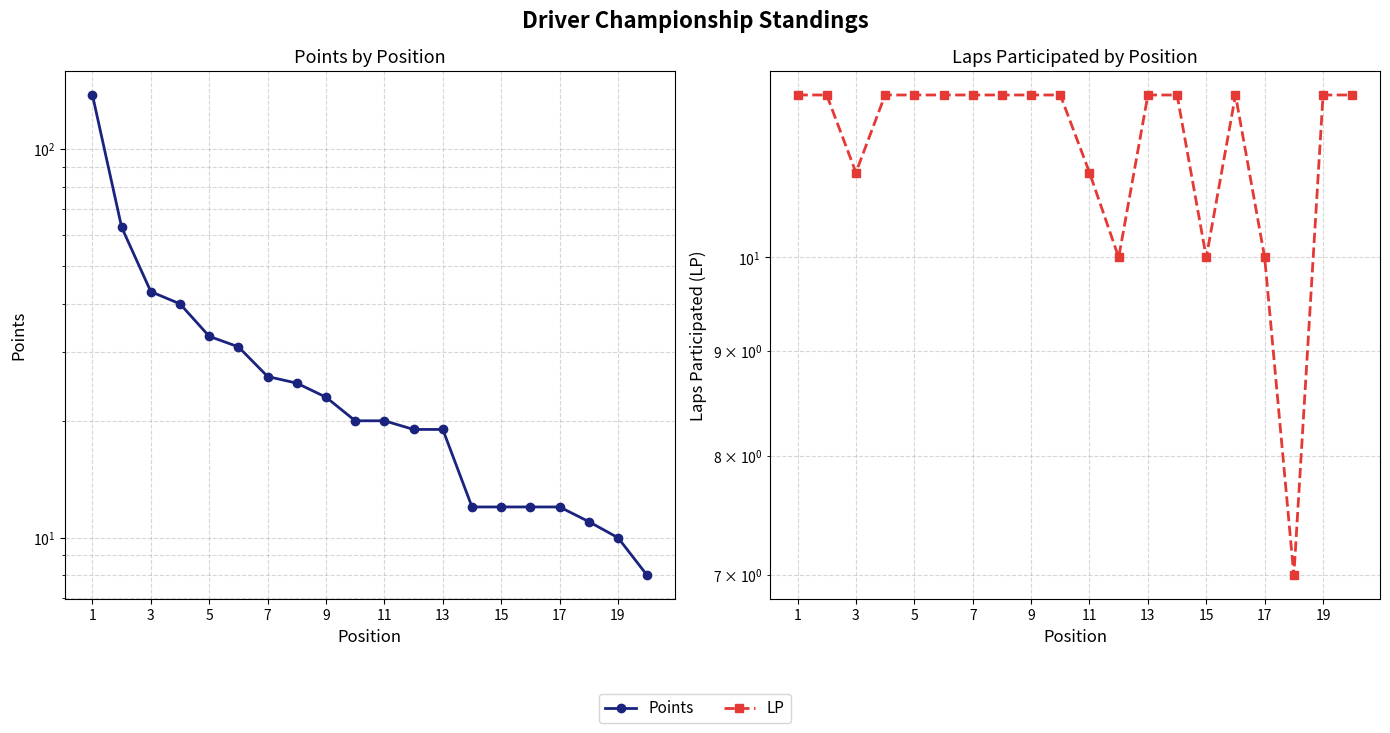

How many distinct data groups are displayed?

2